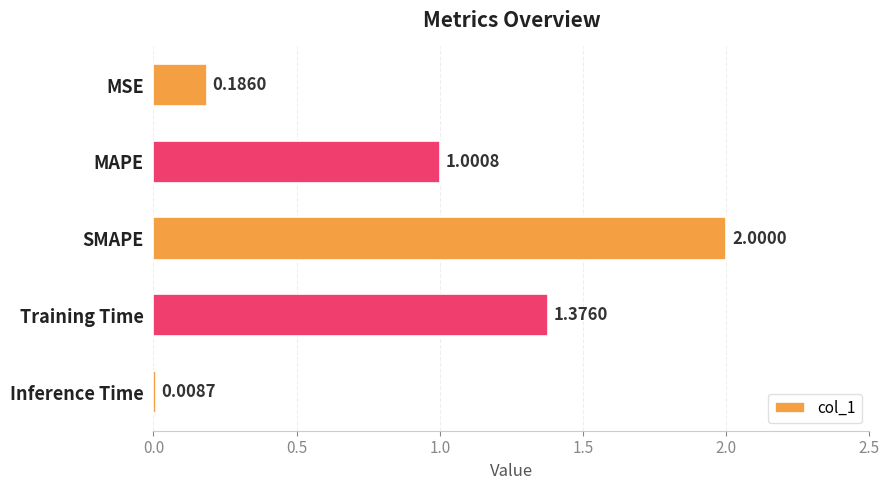

What is the change in value from MAPE to SMAPE?

+1.0